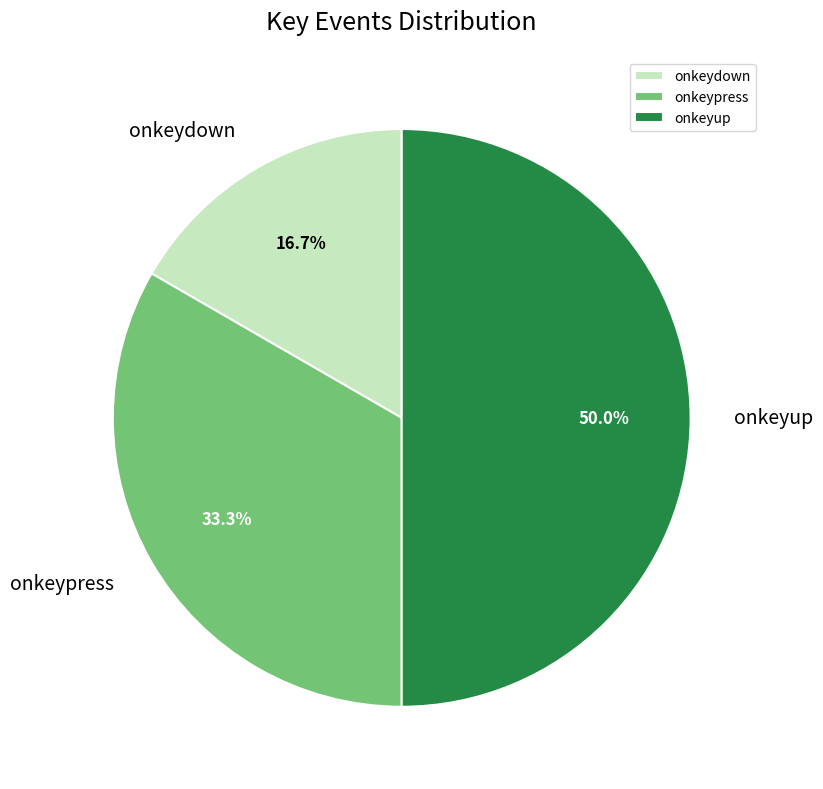

What is the ratio of the value at onkeyup to the value at onkeypress?

1.5